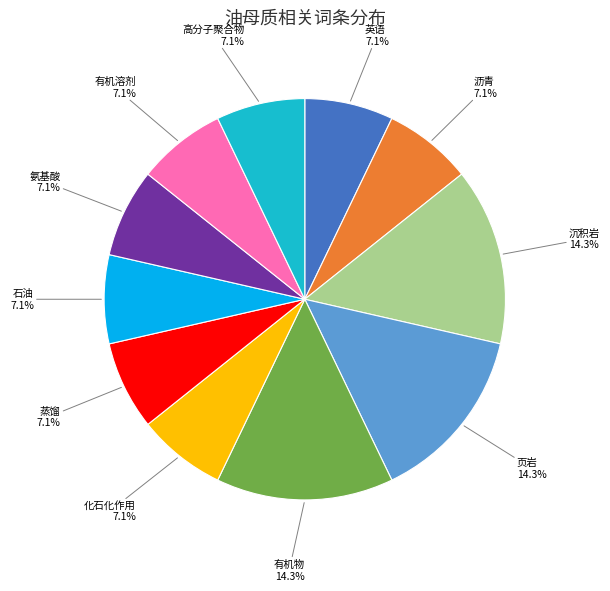

Is there a majority slice in this chart?

No